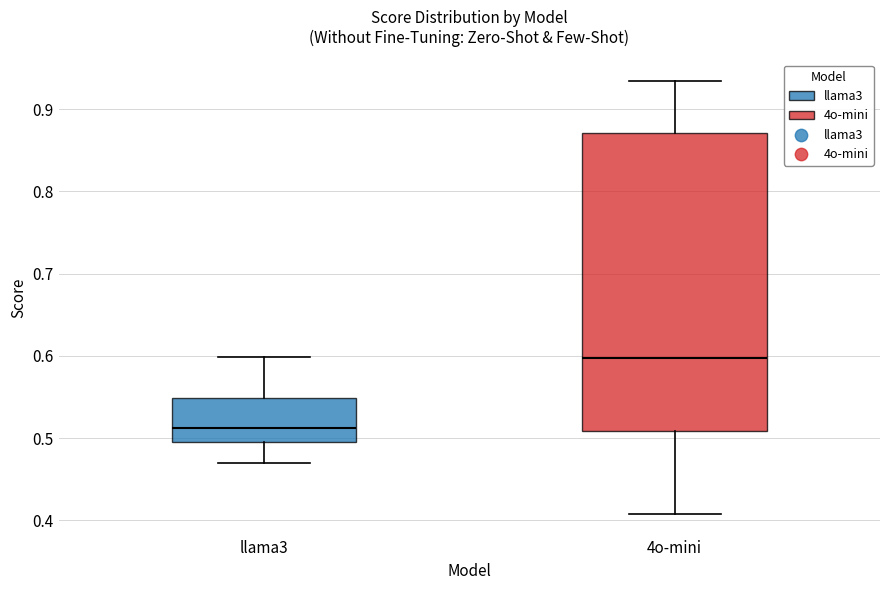

Comparing the boxes themselves (not the whiskers), which one is the tallest?

4o-mini